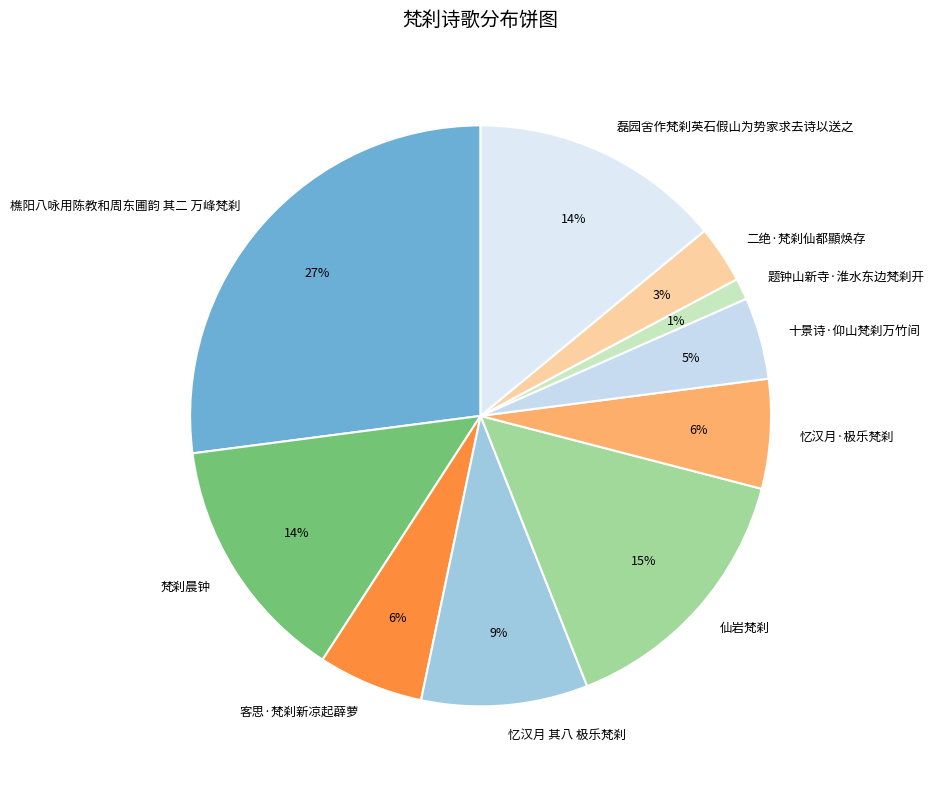

Do 忆汉月·极乐梵刹 and 梵刹晨钟 together represent more than half of the pie?

No